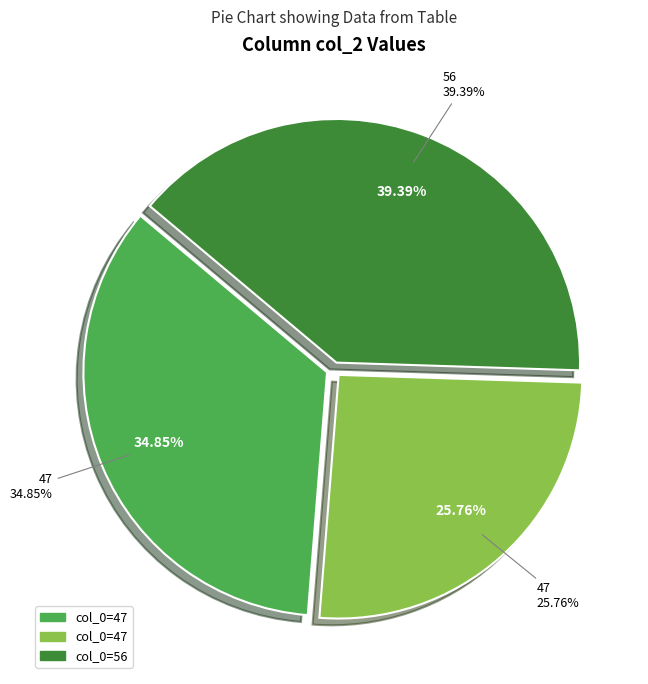

Does any single category account for the majority?

No